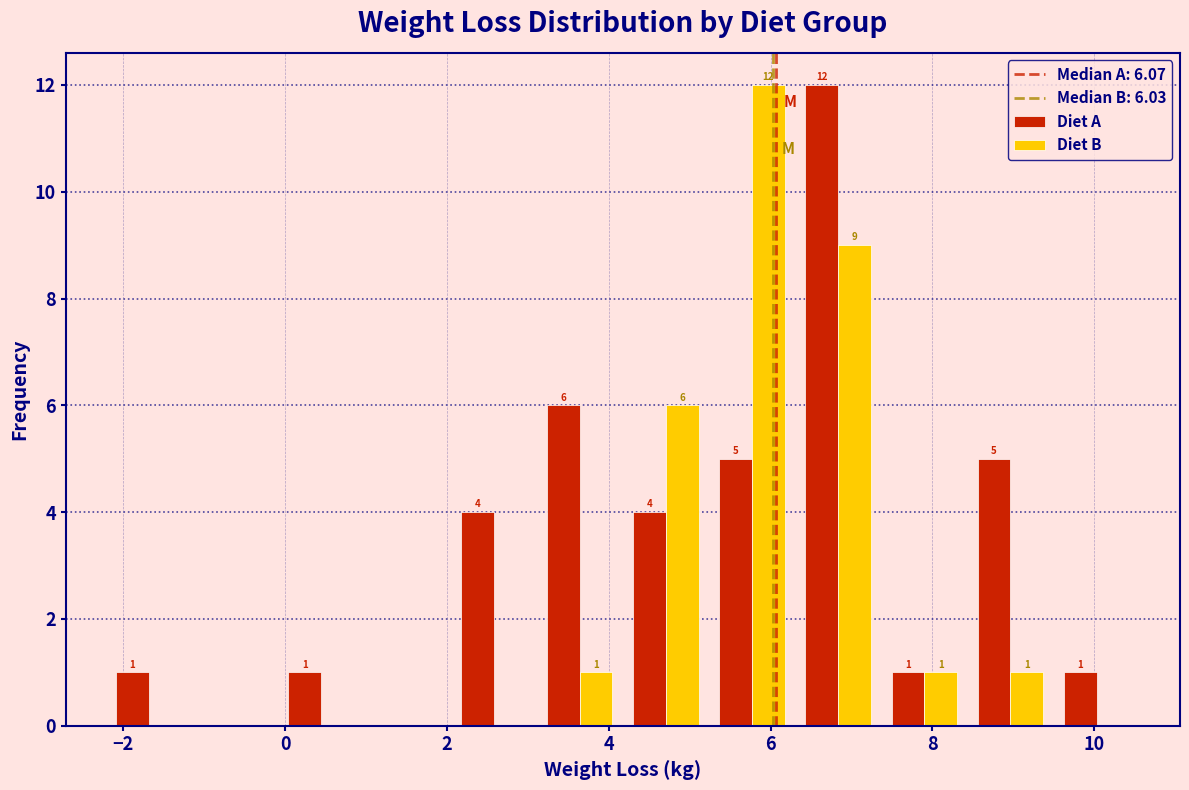

In the Diet A series, which range on the x-axis has the tallest bar?

6.4 to 7.4